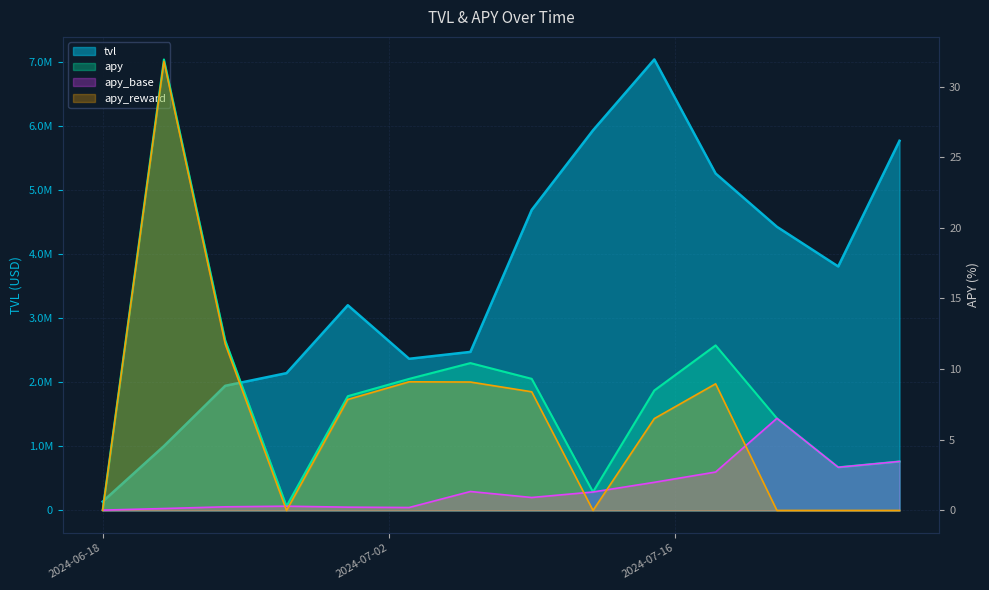

Where is the first local maximum for apy_reward?

2024-06-21